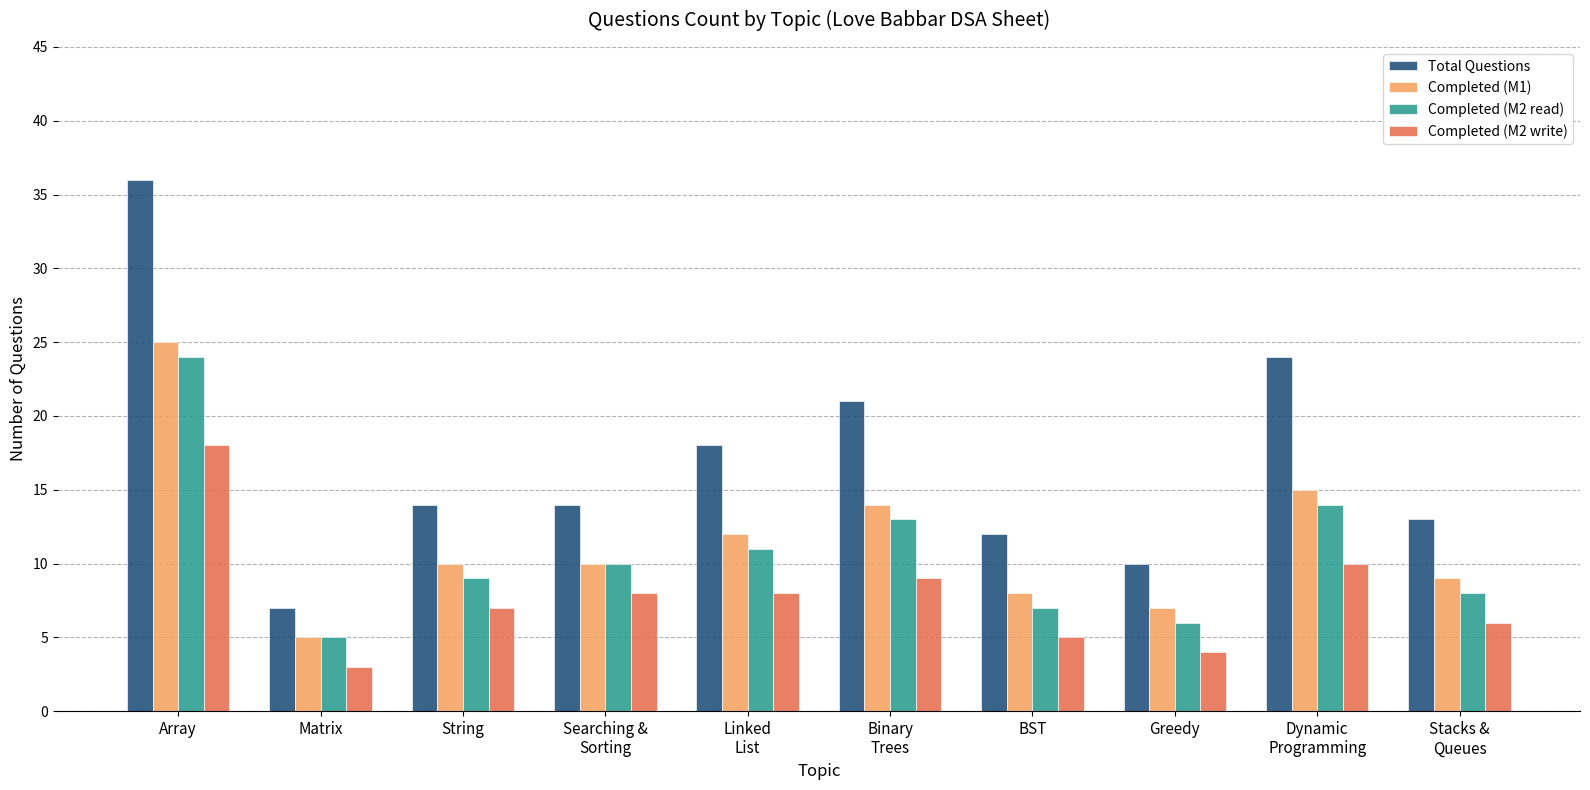

What is the difference between the Completed (M1) values at Dynamic
Programming and Linked
List?

3